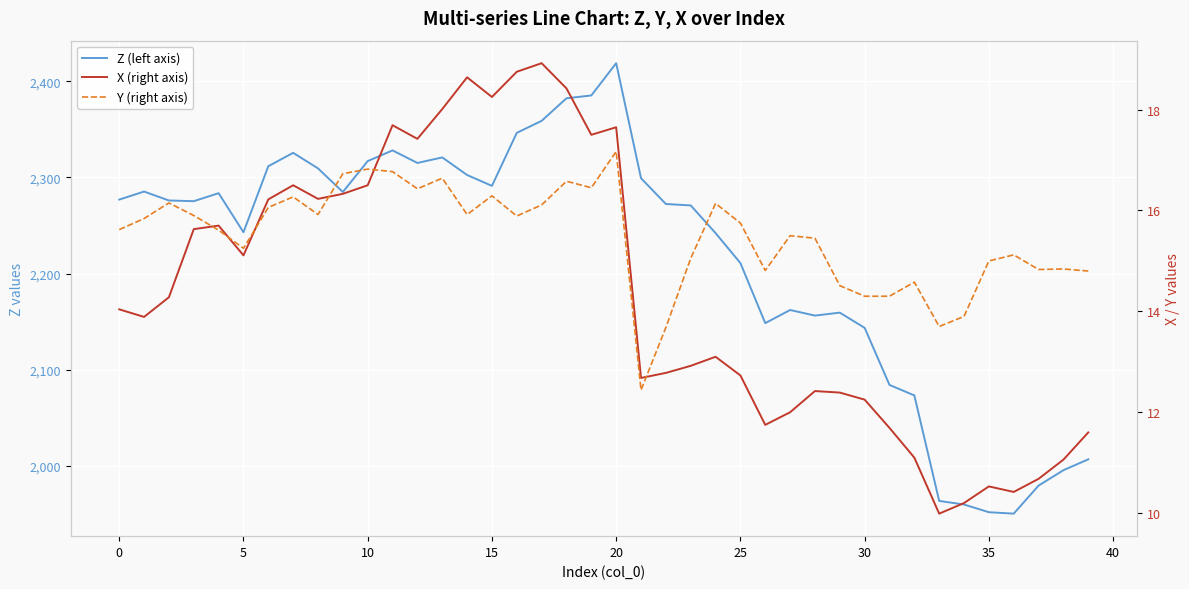

What is the difference between the second highest and minimum values in the Y series?

4.4